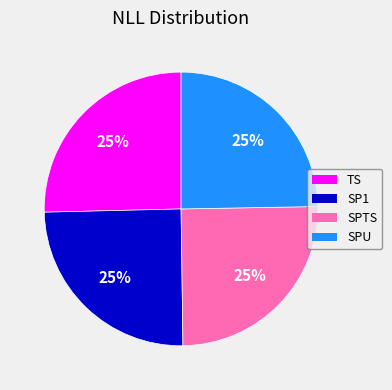

Approximately how many times larger is the value at SPTS compared to SPU?

1.0